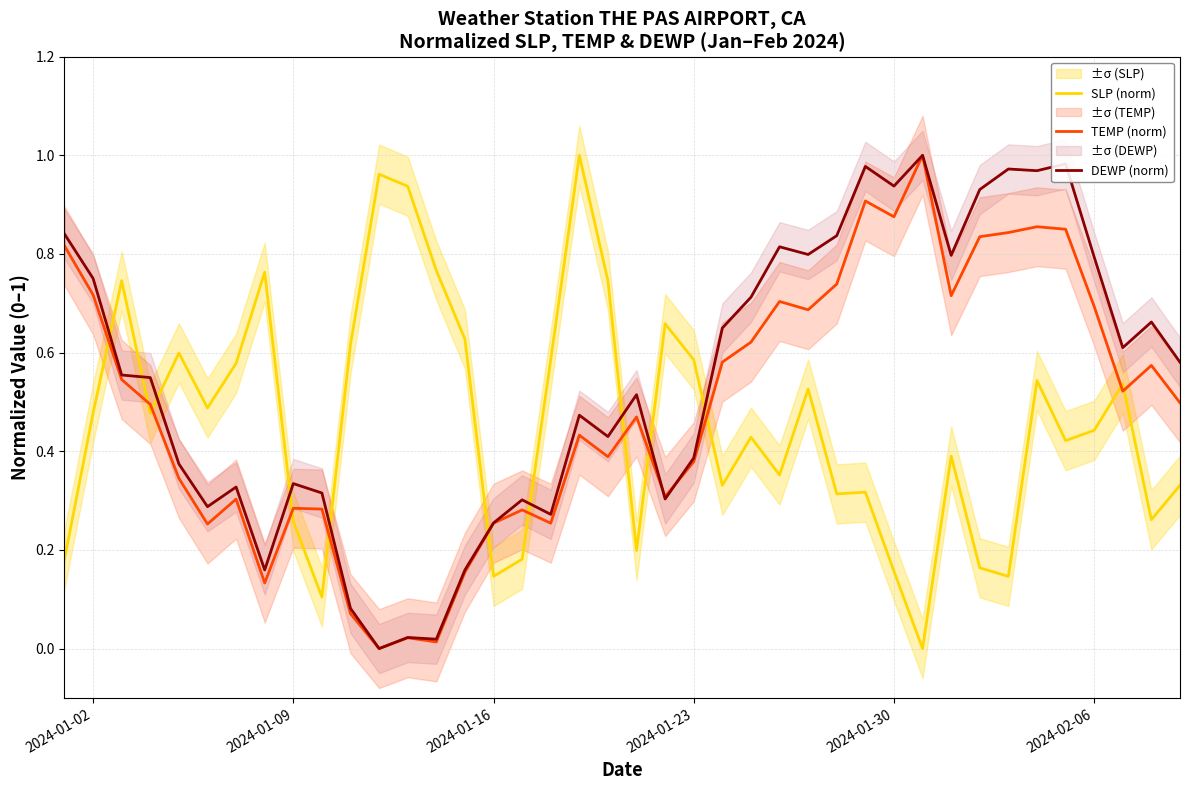

The SLP (norm) series shows 0.3 at 38. True or false?

False